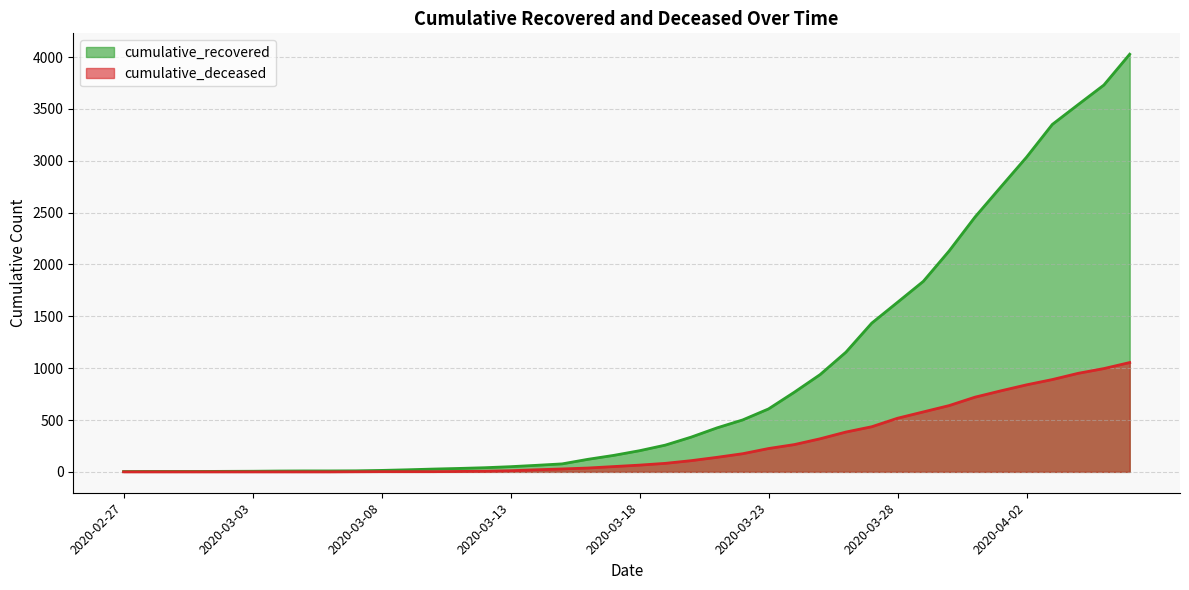

Does the chart have visible grid lines?

Yes